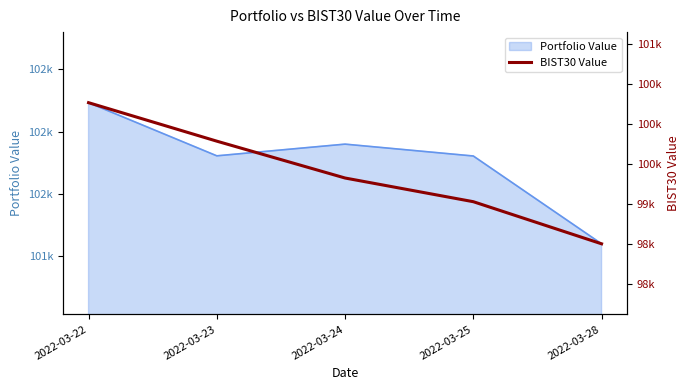

What is the change in value from 2022-03-23 to 2022-03-24?

-459.7